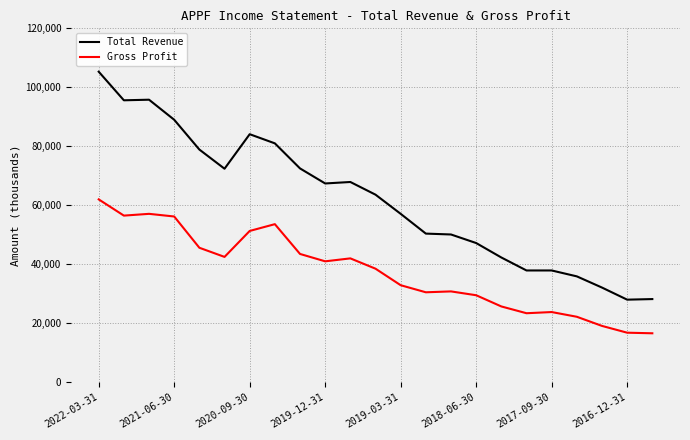

What is the smallest value displayed?

16600